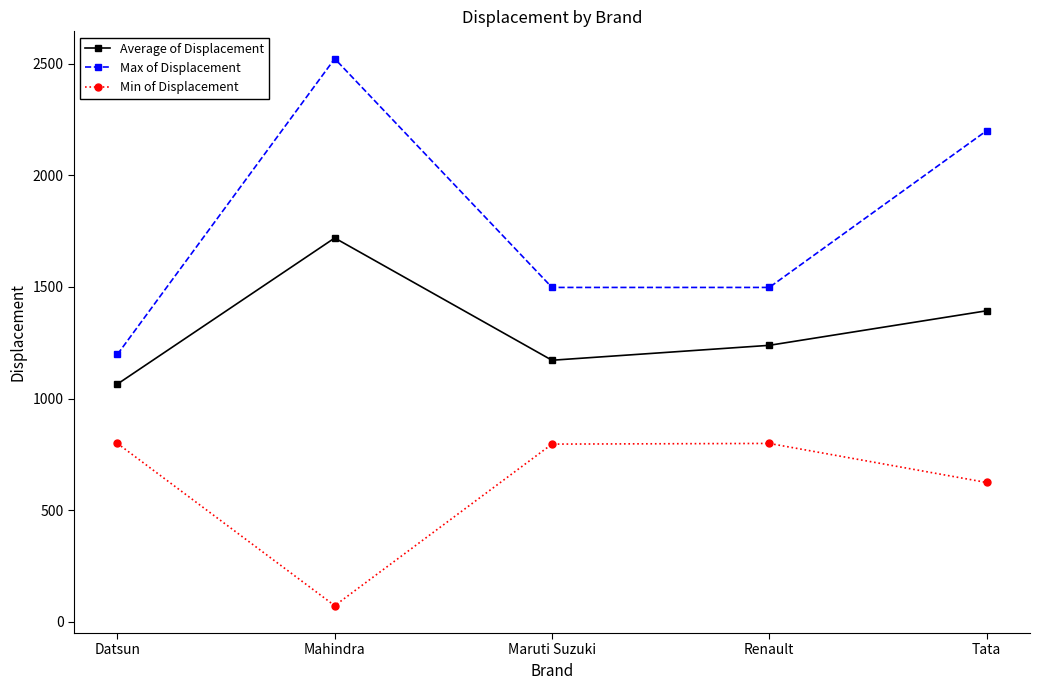

Which label corresponds to the largest value in the chart?

Mahindra